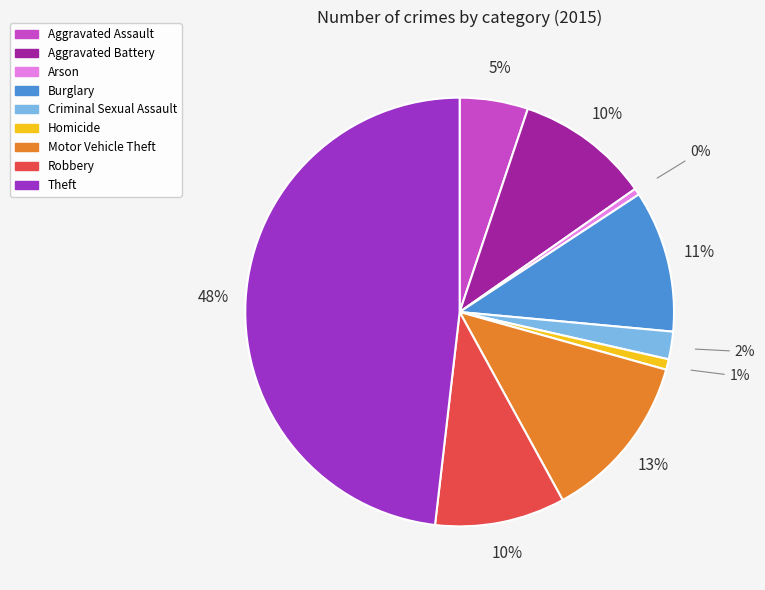

Is there any slice that represents more than half of the pie?

No